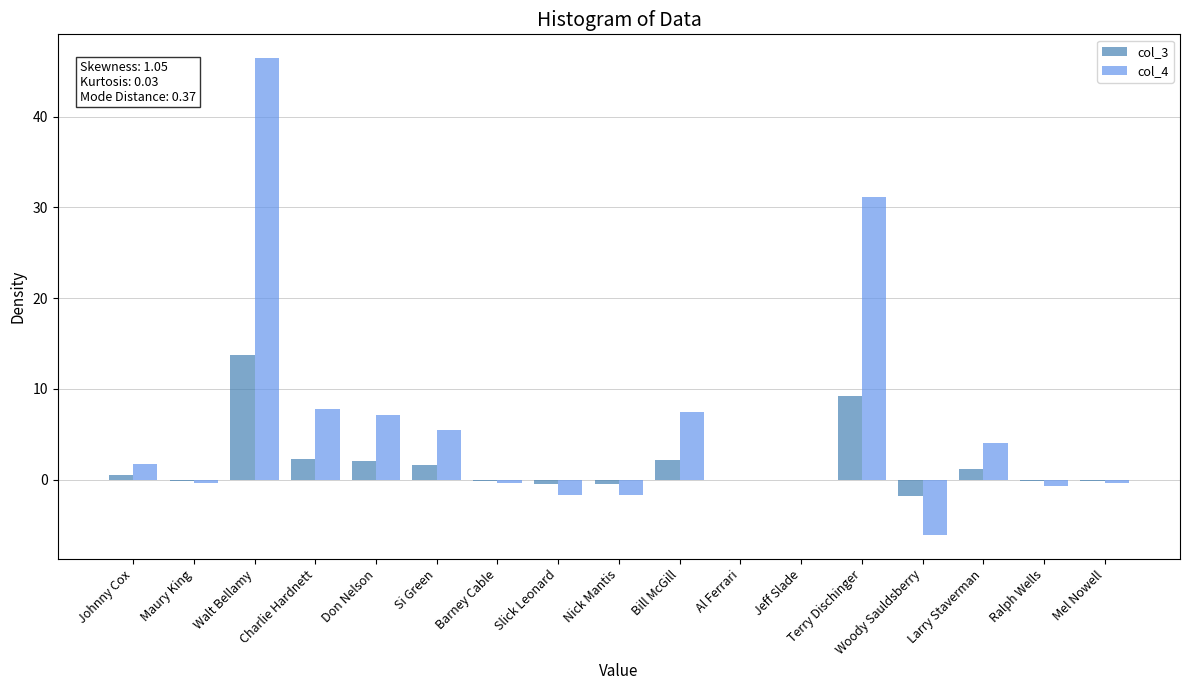

What is the sum of the col_3 values at Don Nelson and Terry Dischinger?

11.3